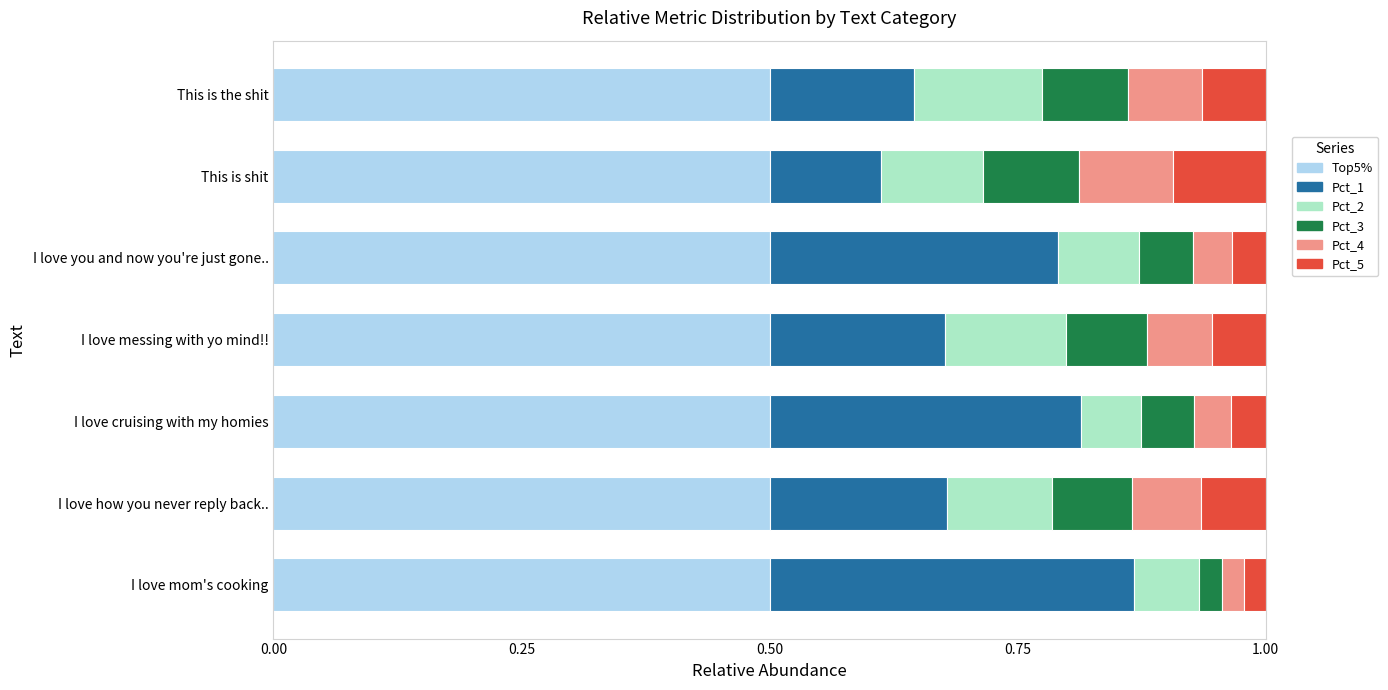

What is the total value across all series at I love mom's cooking?

1.0